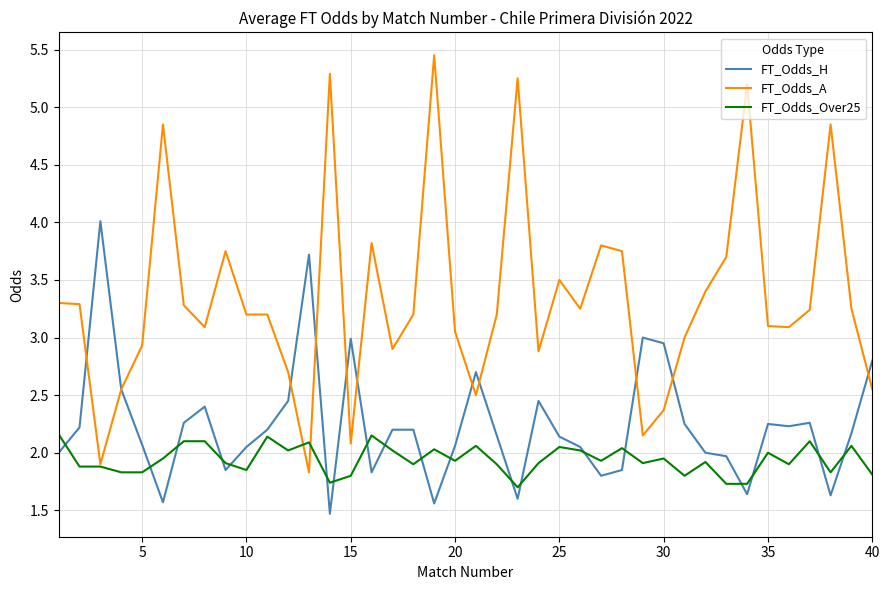

What are all the series names shown in the legend?

FT_Odds_H, FT_Odds_A, FT_Odds_Over25